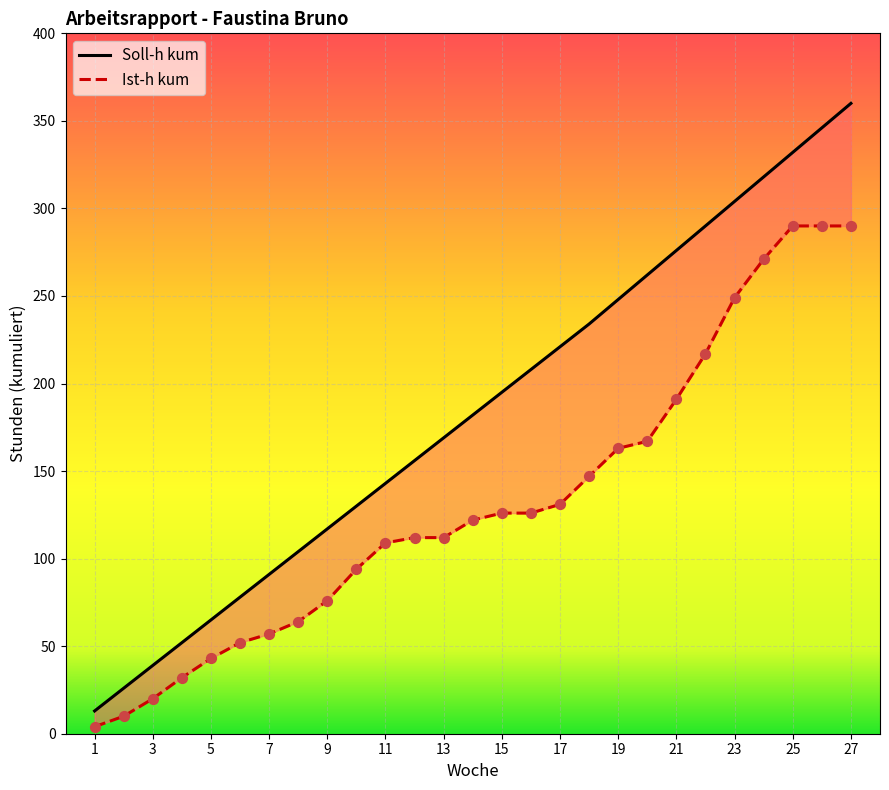

Which series has the largest total across all categories?

Soll-h kum